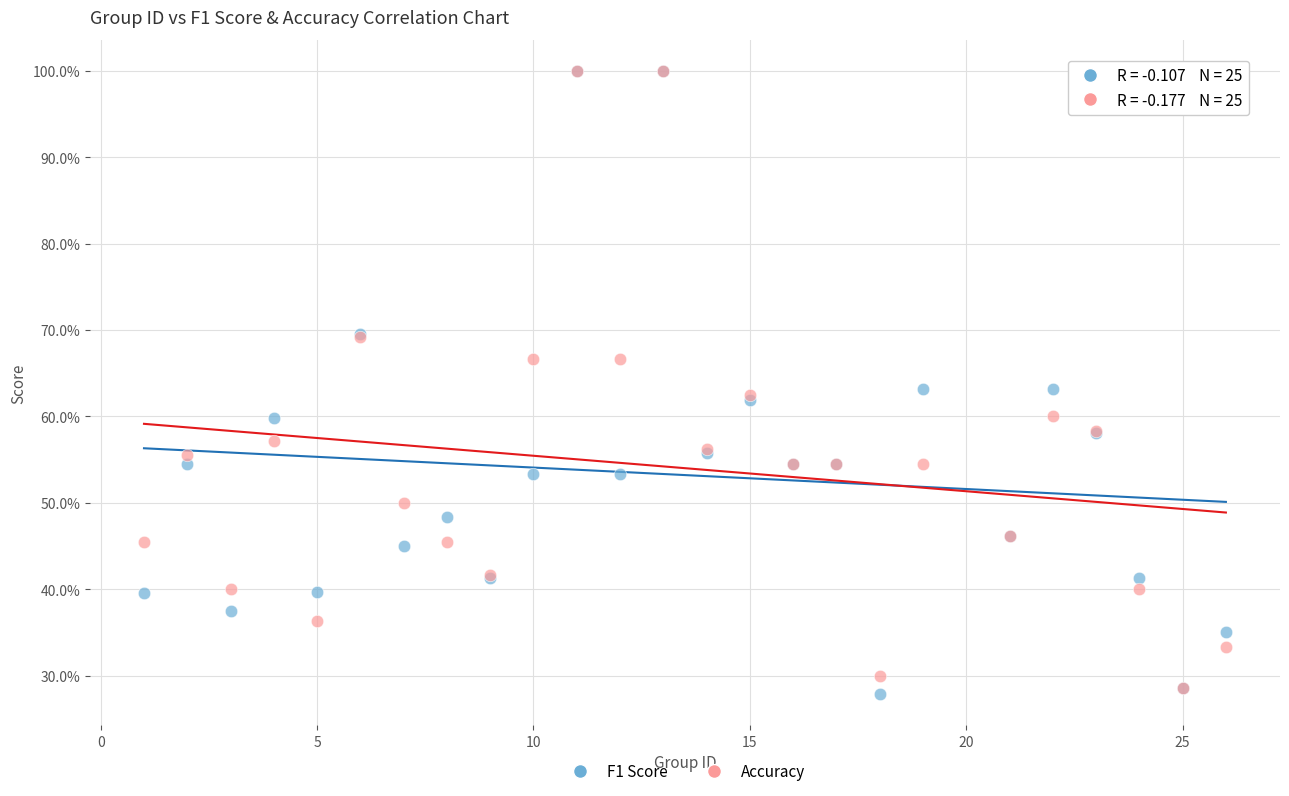

Which series has the largest Y range (max minus min)?

F1 Score